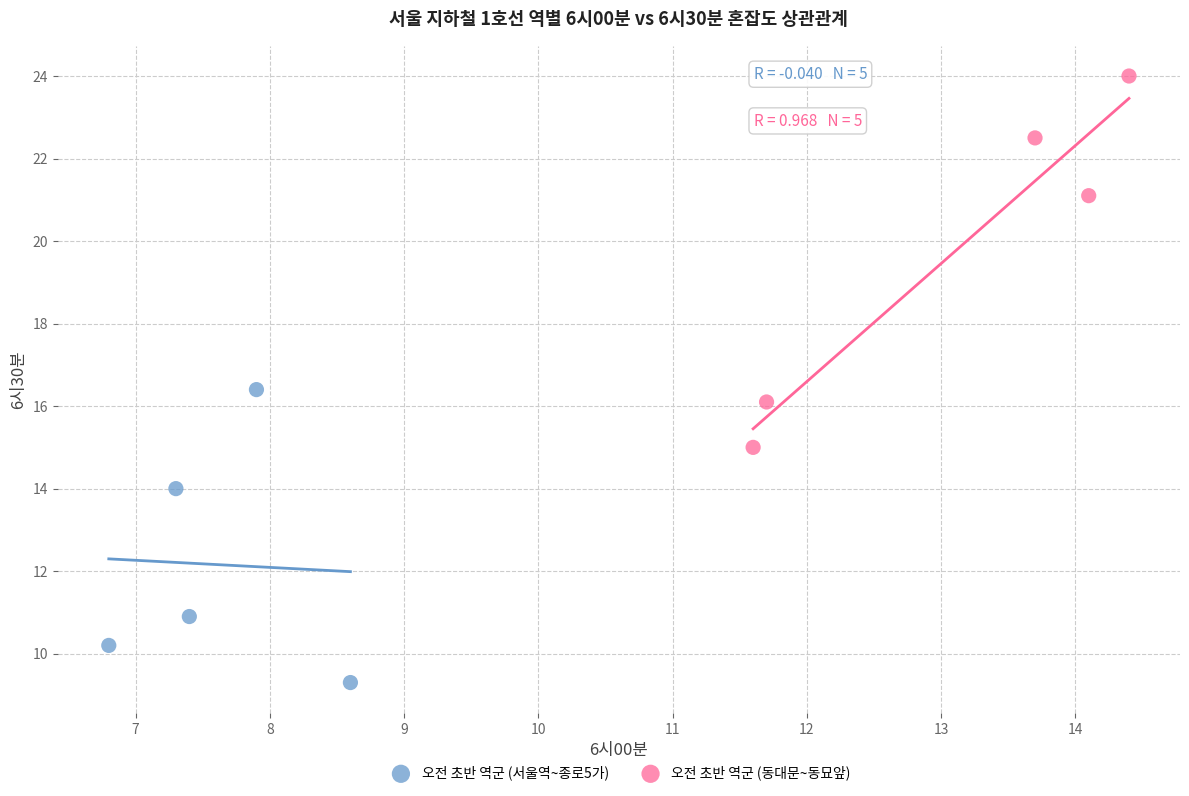

Which series reaches the maximum Y coordinate?

오전 초반 역군 (동대문~동묘앞)